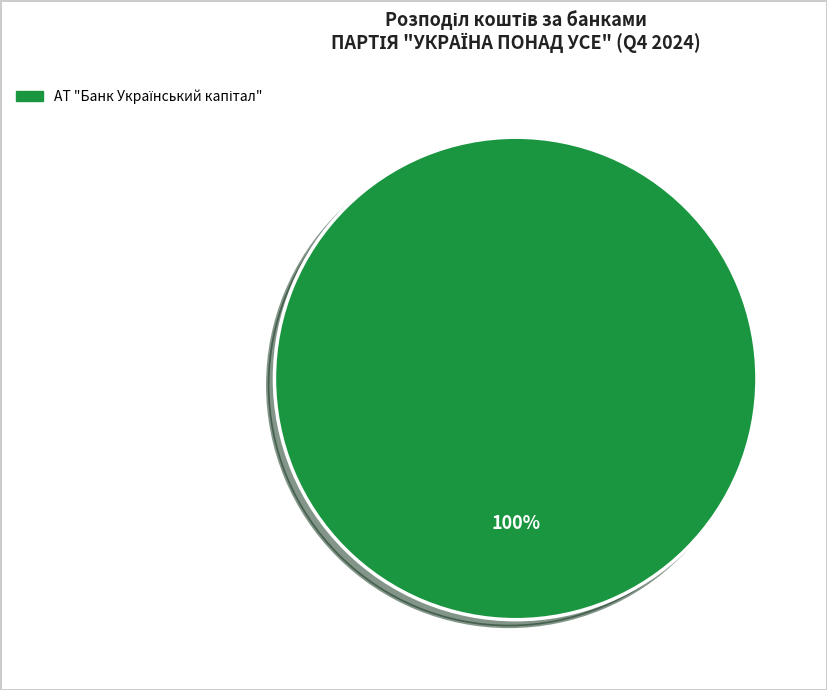

Is there a majority slice in this chart?

Yes